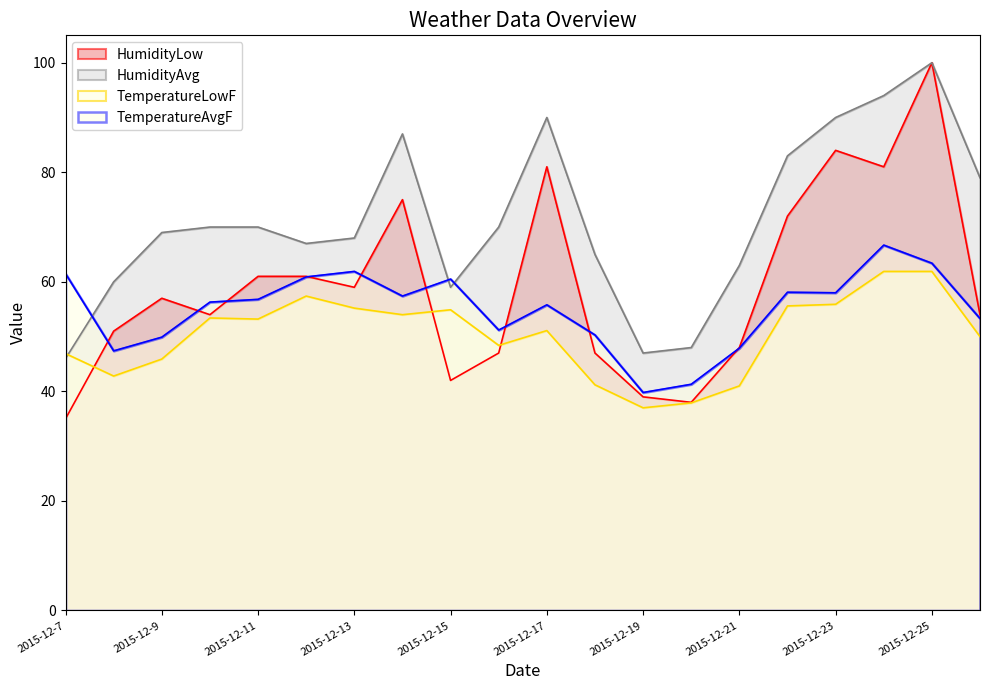

What is the difference between the highest and lowest values at 2015-12-25?

38.1